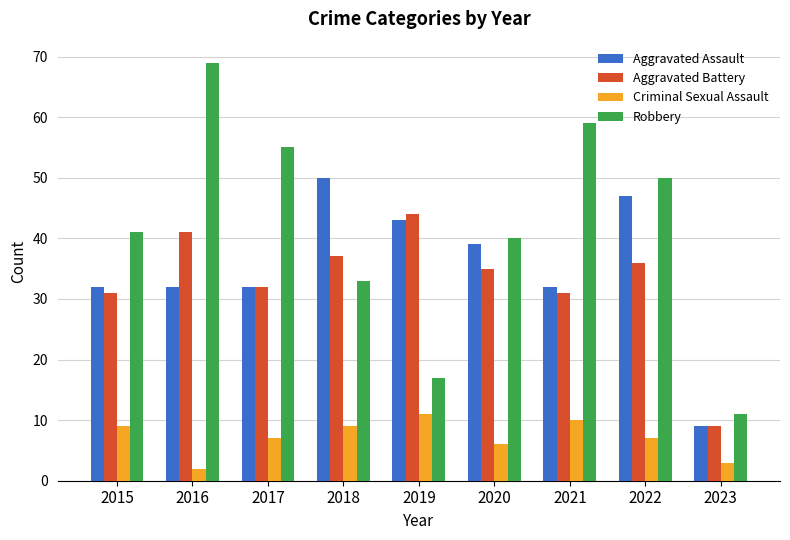

Is the value of Criminal Sexual Assault at 2018 greater than the value of Robbery at 2018?

No